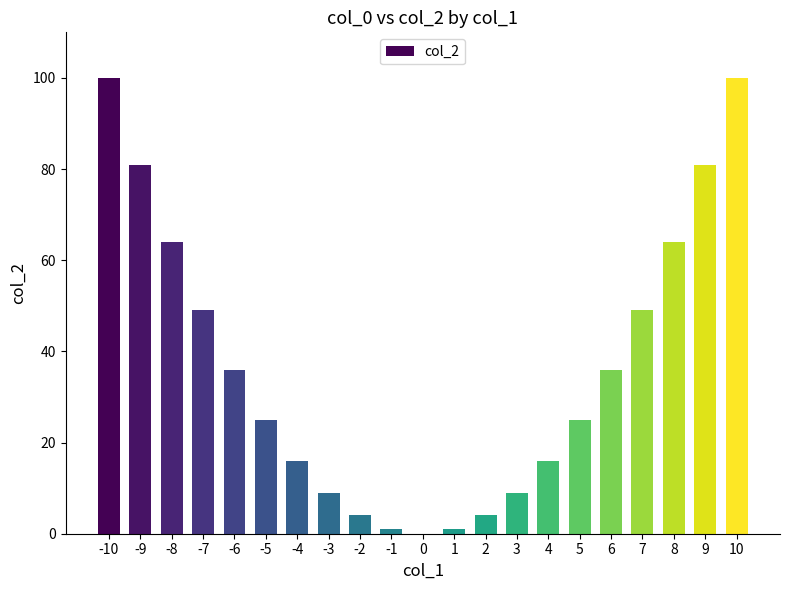

What is the ratio of the value at -8 to the value at 3?

7.1